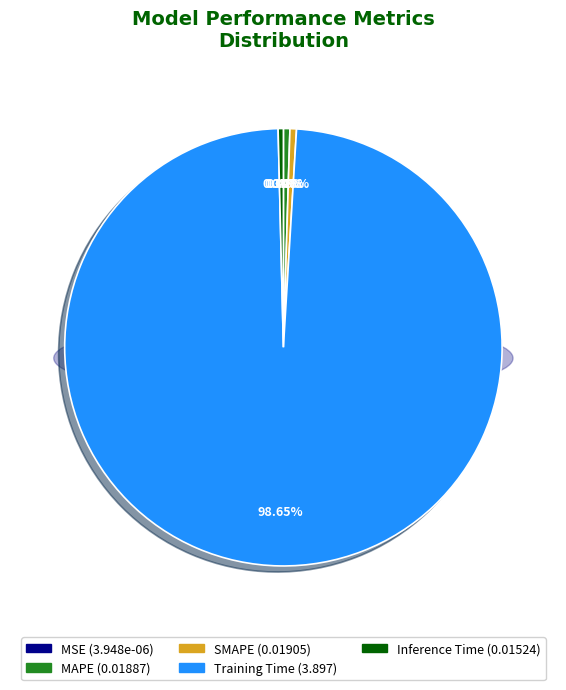

Which category accounts for the majority?

Training Time